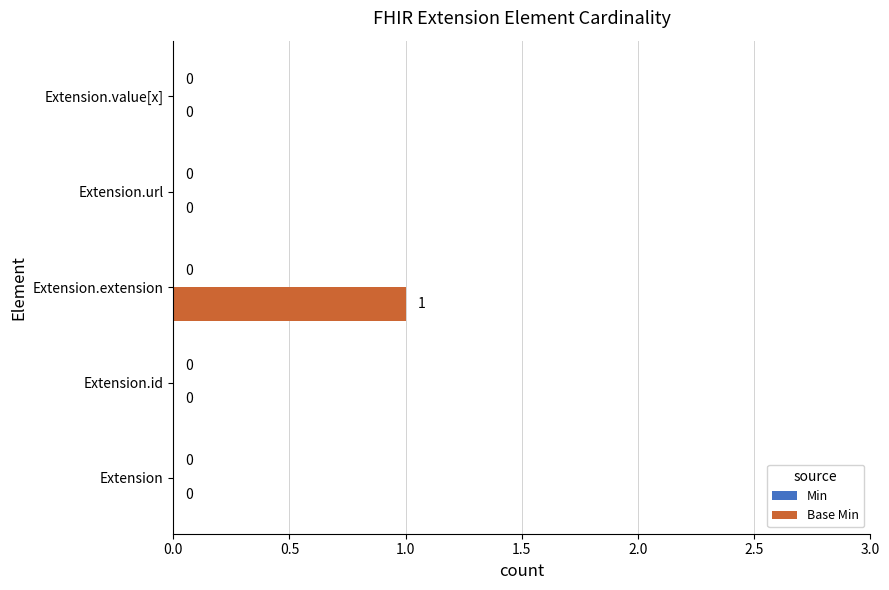

The value at Extension is 0. True or false?

True